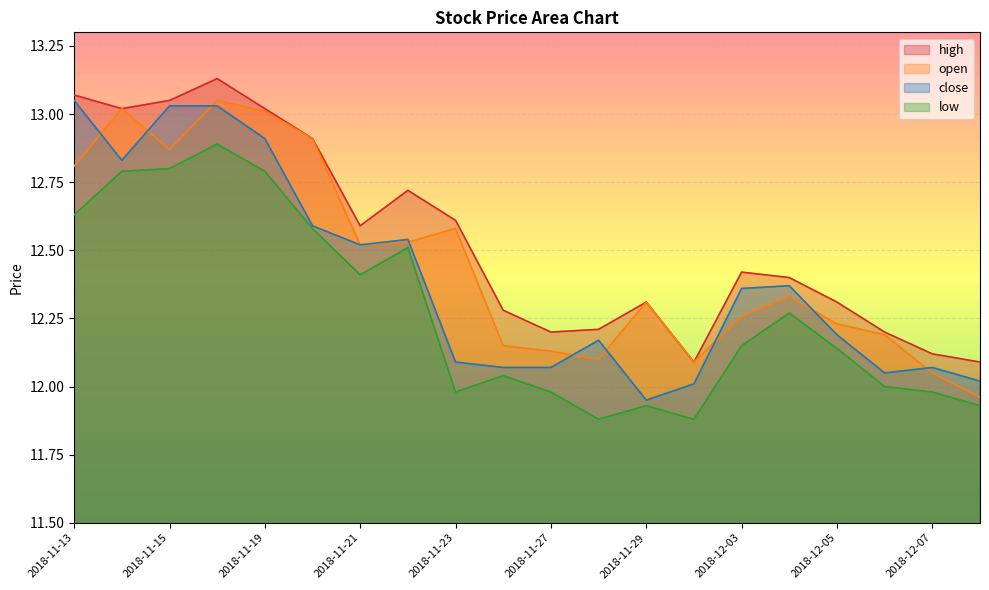

What is the label of the 10th point from the left?

2018-11-26